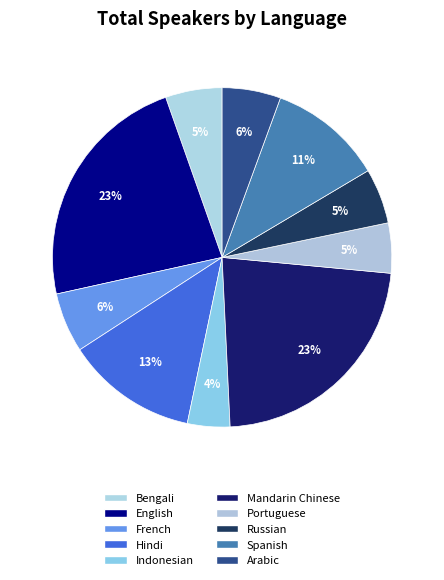

To the nearest percent, what is the difference between the largest and smallest slice percentages?

19%